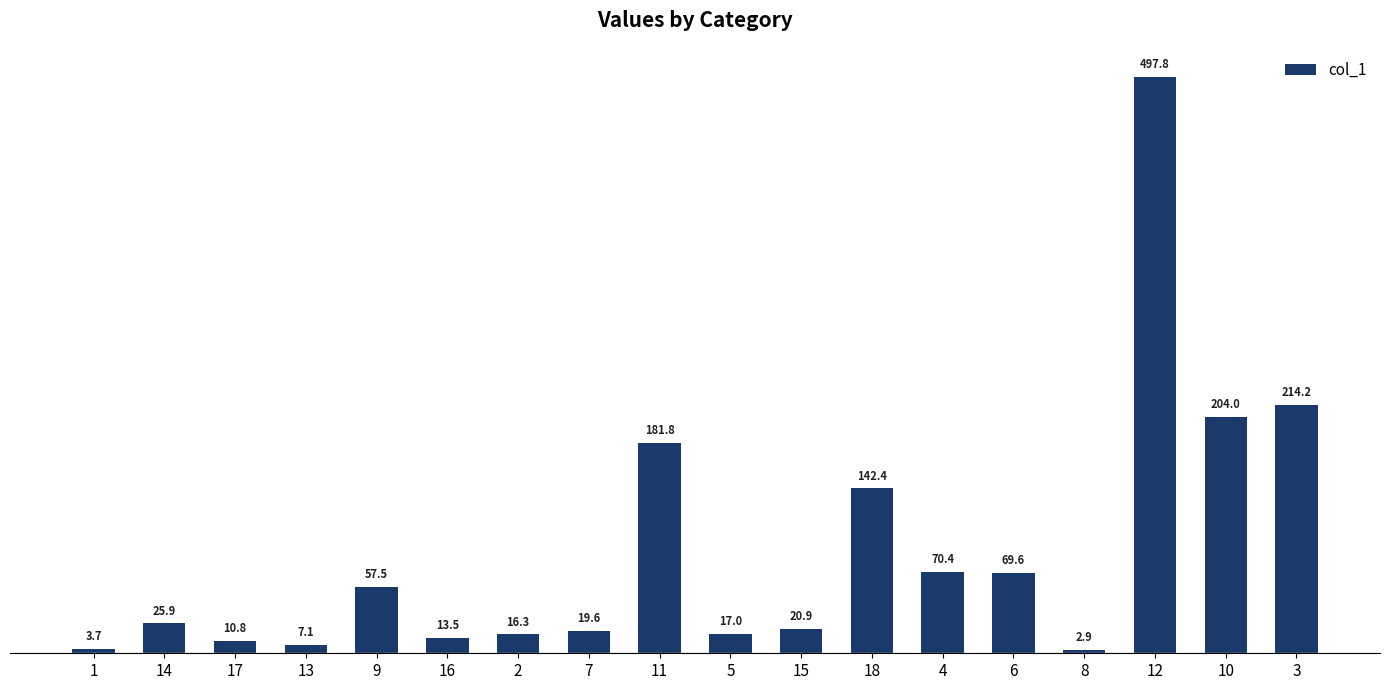

Which label corresponds to the largest value in the chart?

12